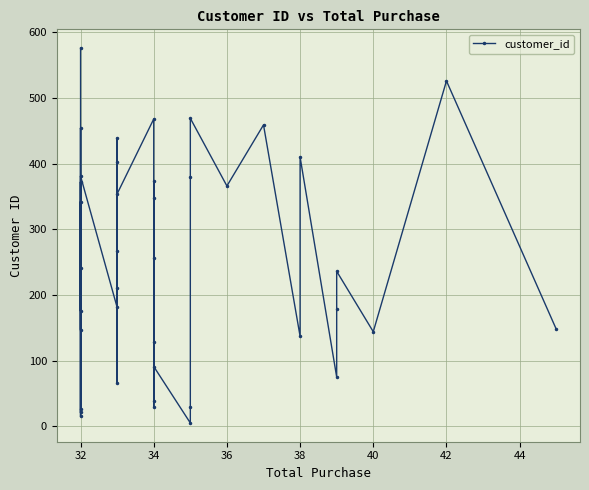

How many values exceed 241?

19